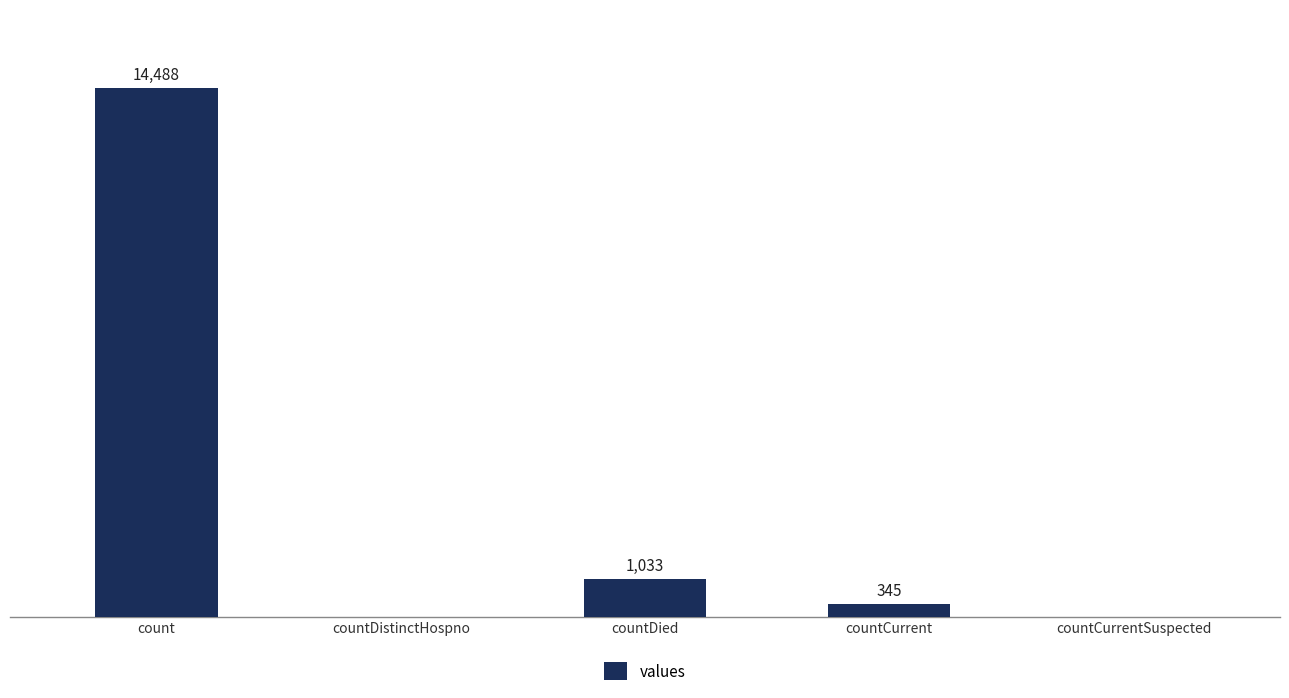

At which category does the chart reach its peak across all series?

count